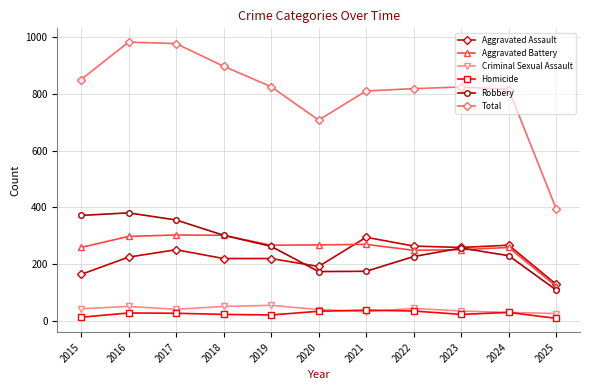

Which series has the largest range (max minus min)?

Total